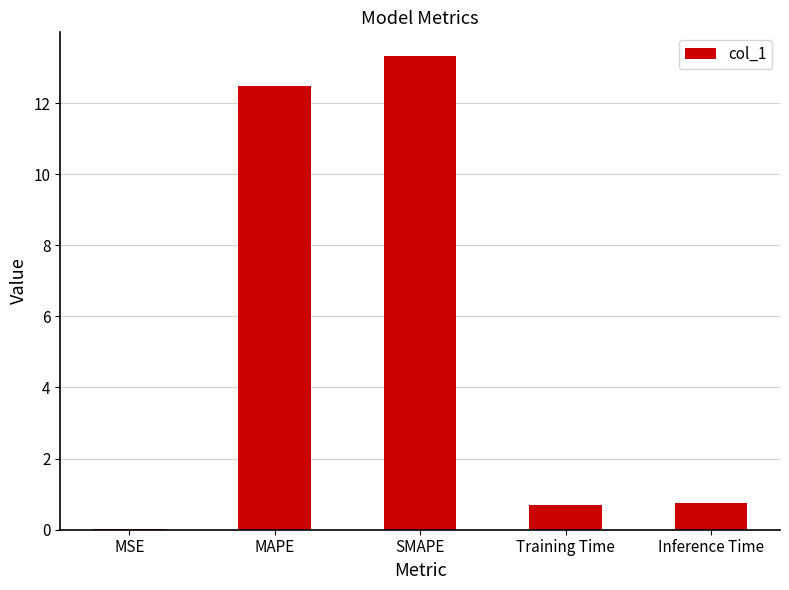

Between Training Time and MAPE, which is larger?

MAPE